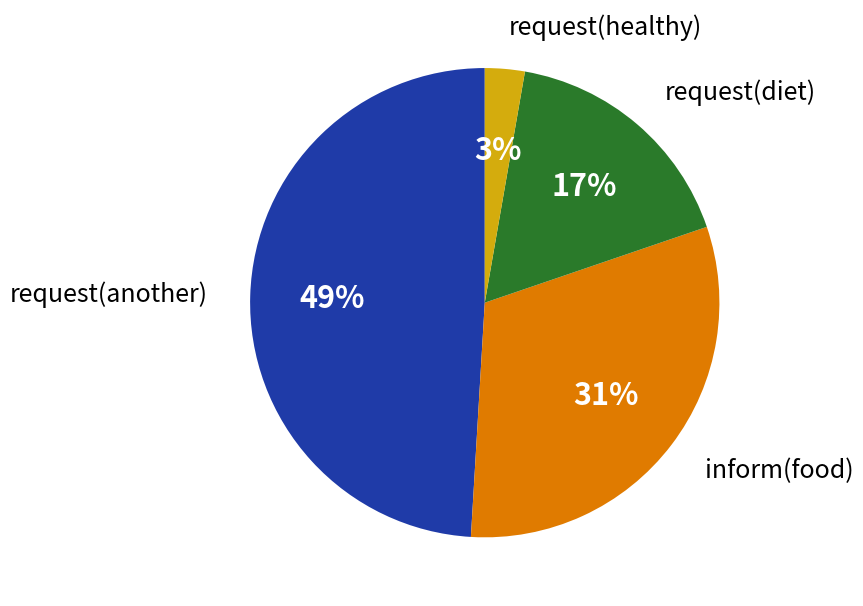

How many segments does this pie chart have?

4